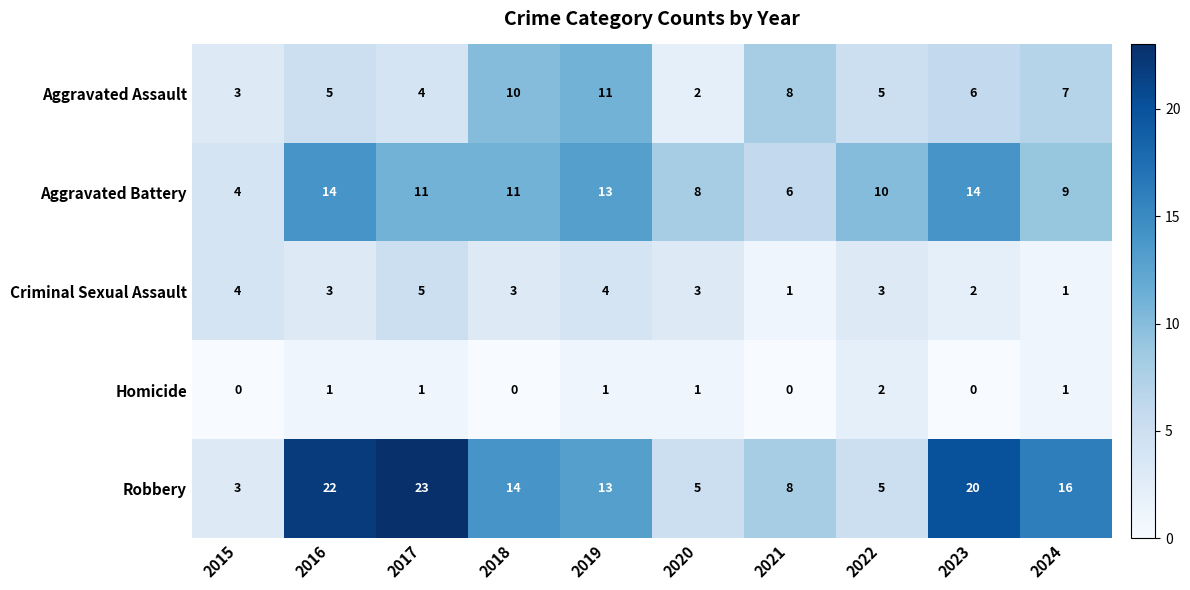

How many data points does each series have?

10